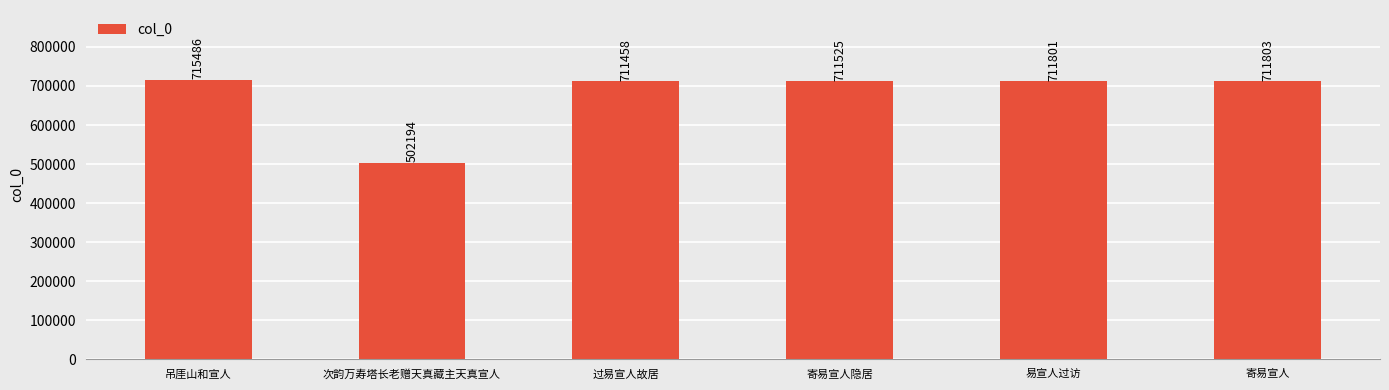

List the labels in order of value, smallest first.

次韵万寿塔长老赠天真藏主天真宣人, 过易宣人故居, 寄易宣人隐居, 易宣人过访, 寄易宣人, 吊厓山和宣人